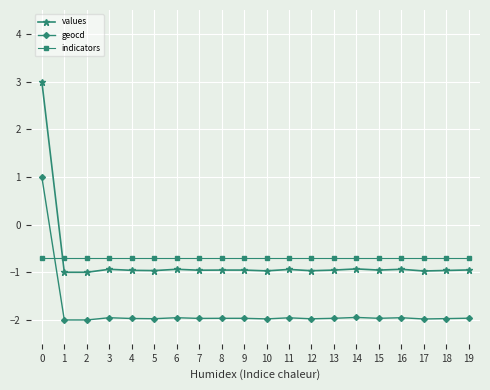

Which series ends up on top after the final intersection of indicators and geocd?

indicators